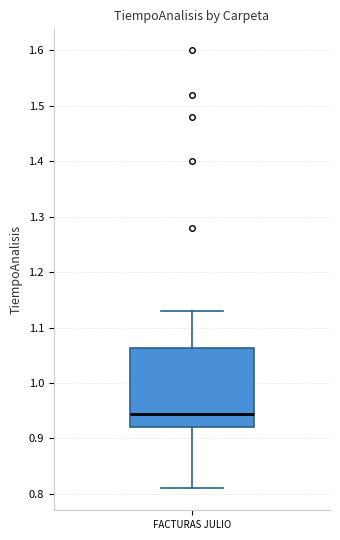

Where is the lower edge of the box for FACTURAS JULIO on the y-axis? The values are not printed on the chart, so give them approximately, as read against the axis.

0.92